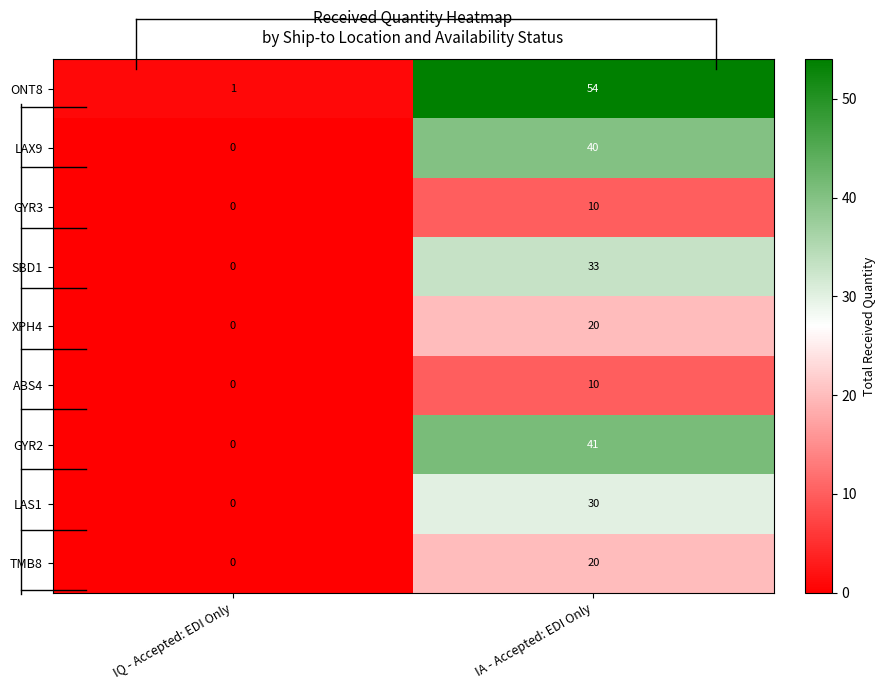

What is the difference between the maximum and minimum values in the SBD1 series?

33